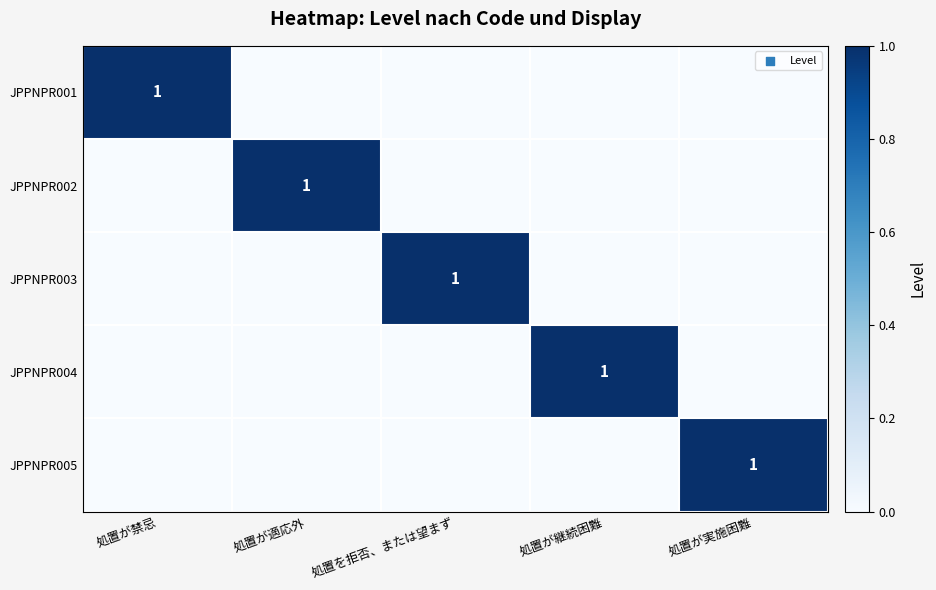

The value of JPPNPR001 at 処置が禁忌 is 1. True or false?

True